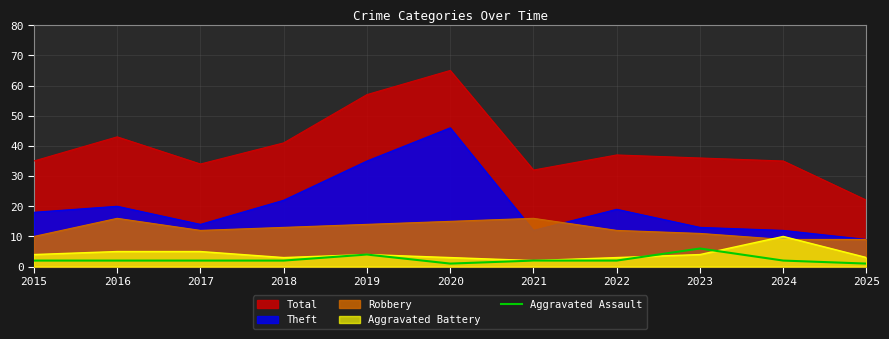

List the labels in order of value, largest first.

2023, 2019, 2015, 2016, 2017, 2018, 2021, 2022, 2024, 2020, 2025